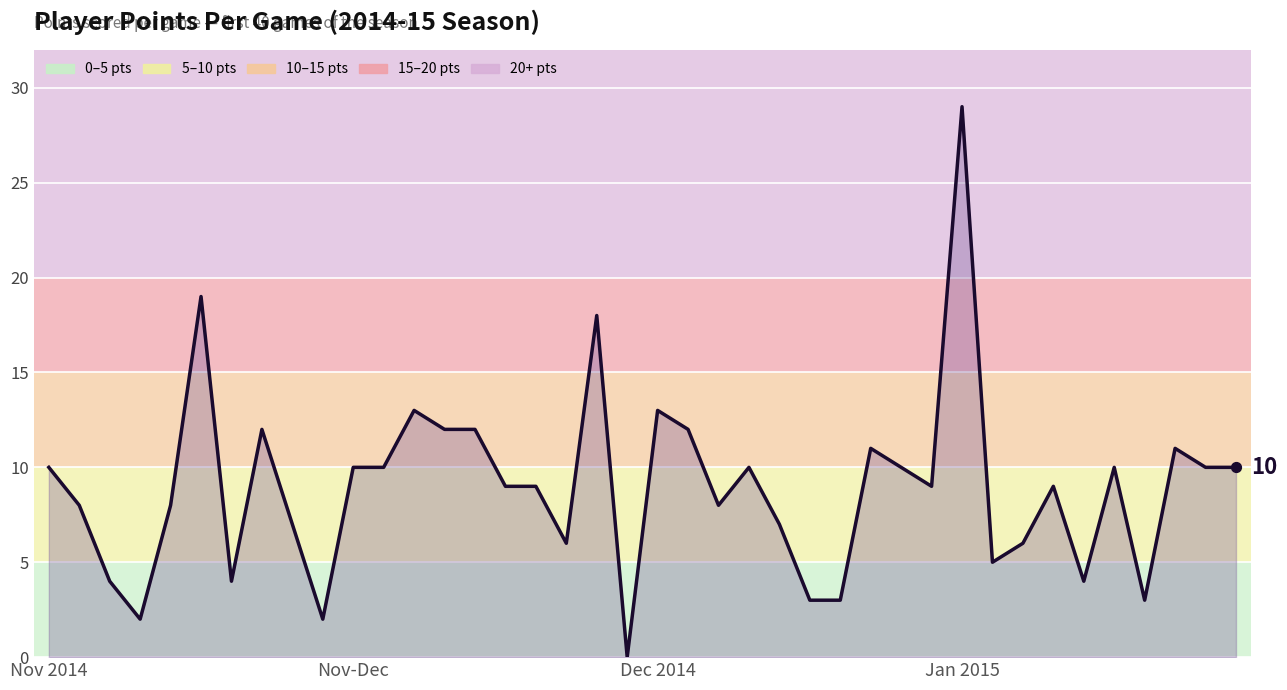

What is the change in value from 13 to 39?

-2